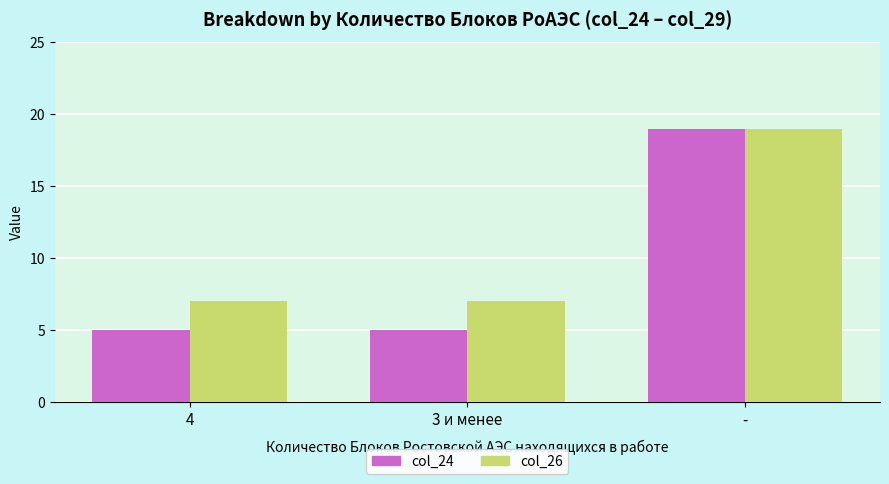

What is the minimum value shown in the chart?

5